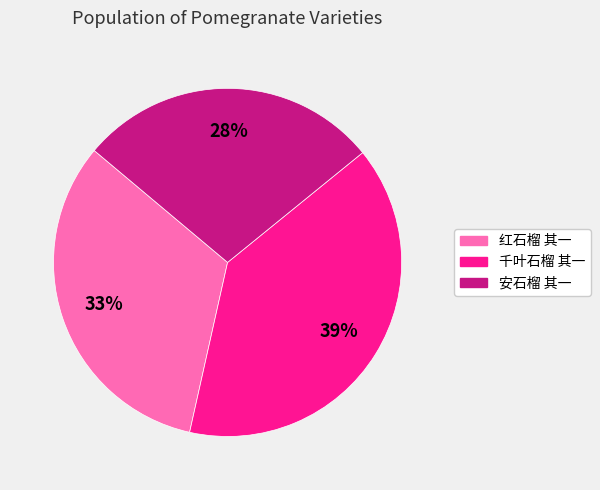

Do 红石榴 其一 and 安石榴 其一 together represent more than half of the pie?

Yes